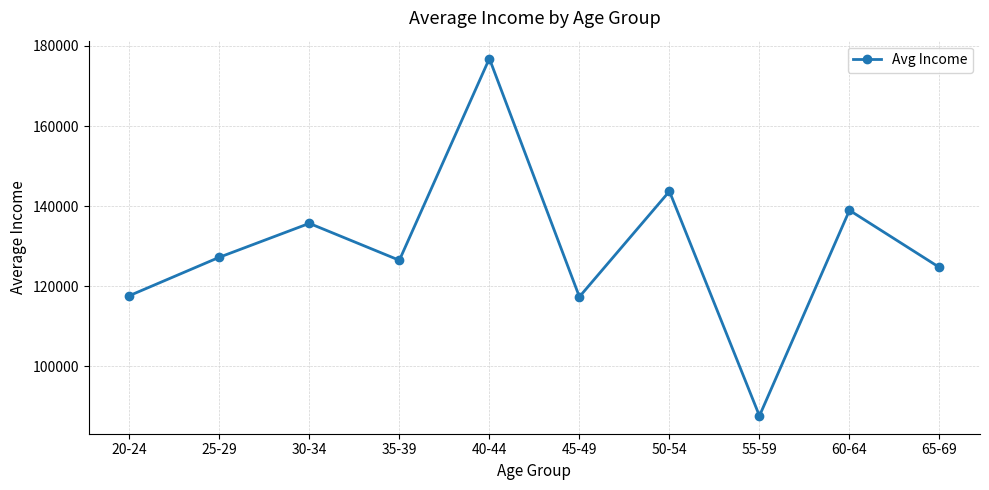

What position from the left is 35-39?

4